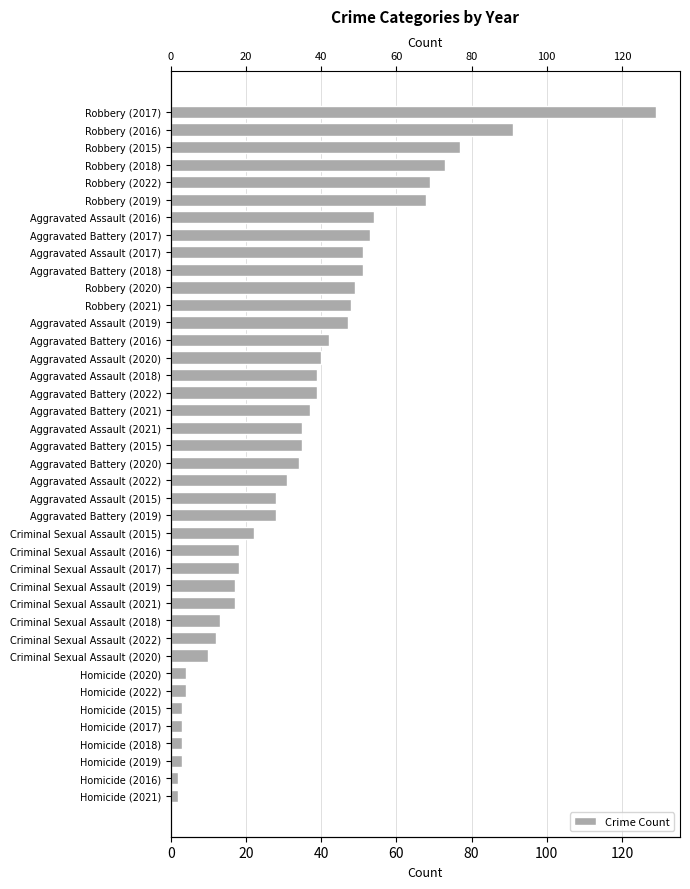

The chart shows a value of 31 at Robbery (2015). True or false?

False